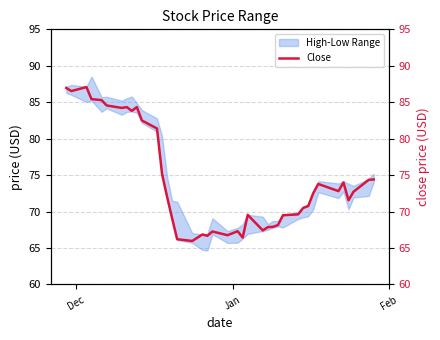

Where does the data first go above 72?

Dec